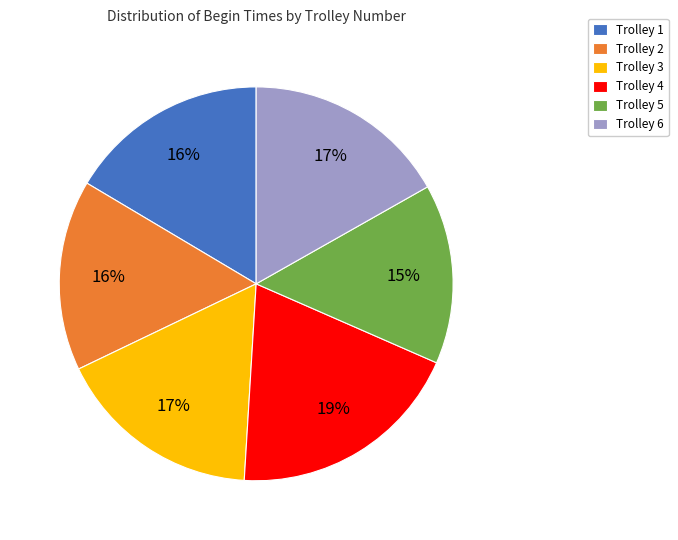

Is Trolley 2 the majority of the pie?

No